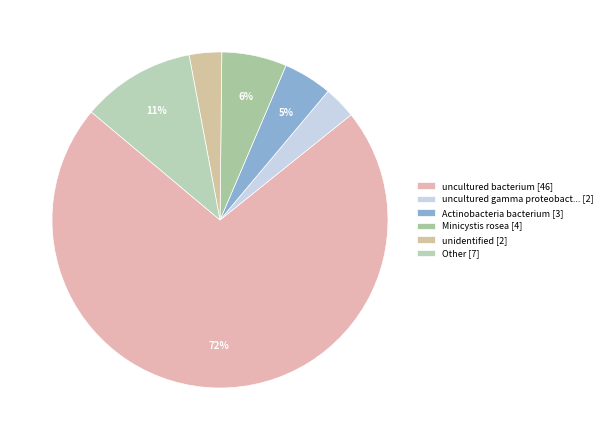

Count the number of slices in the pie.

6